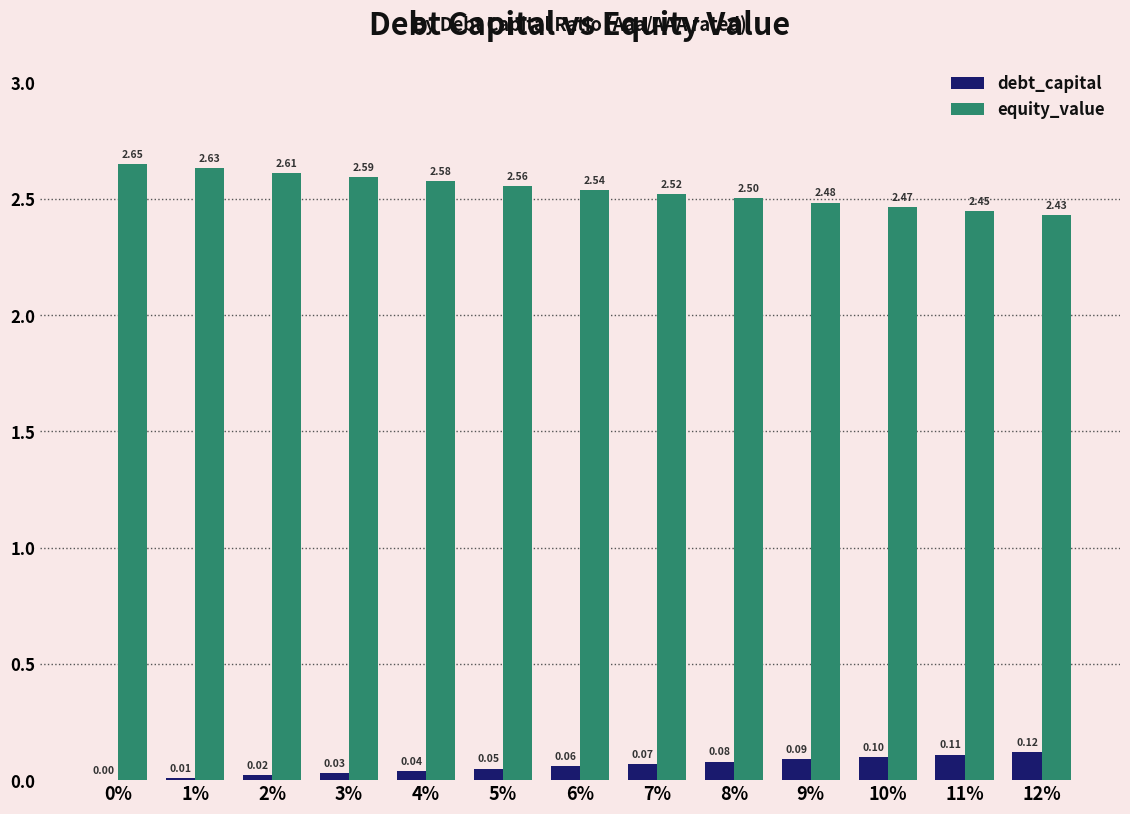

Is it true that debt_capital equals 0.1 at 0%?

False